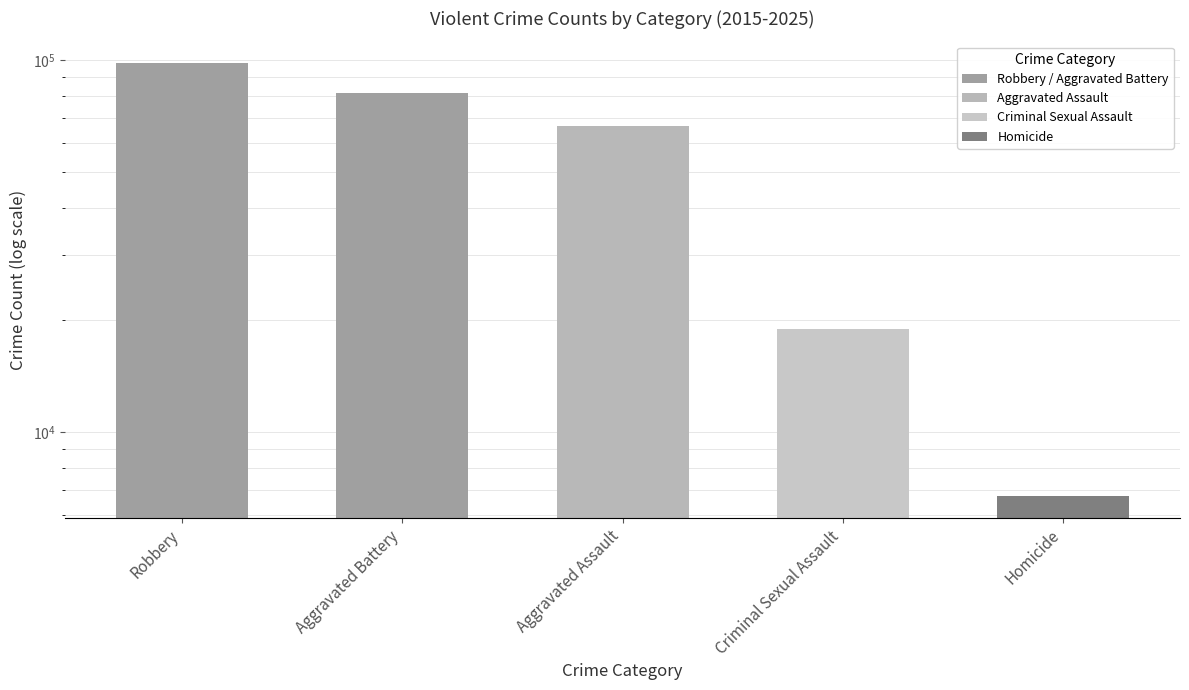

Where is the data nearest to the value 52459?

Aggravated Assault